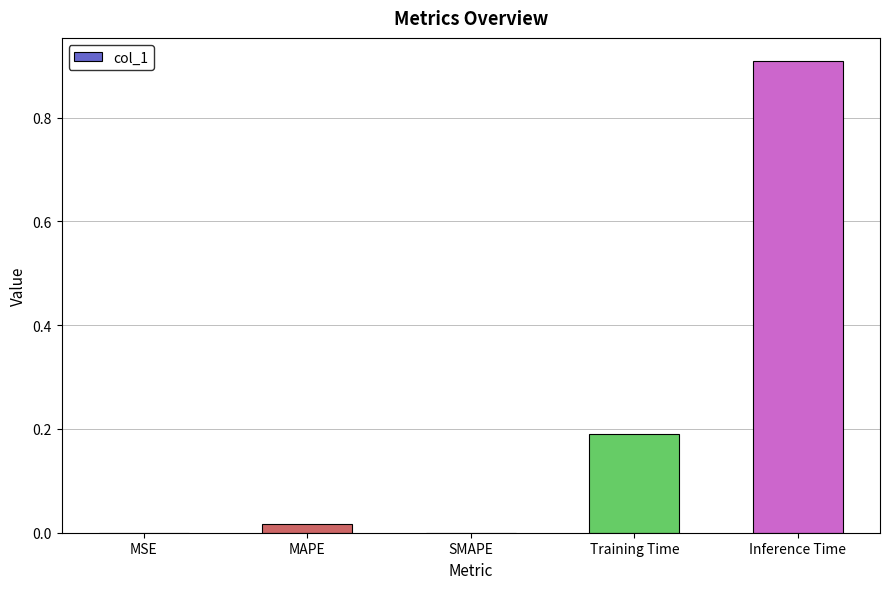

The value at SMAPE is 0.0. True or false?

True